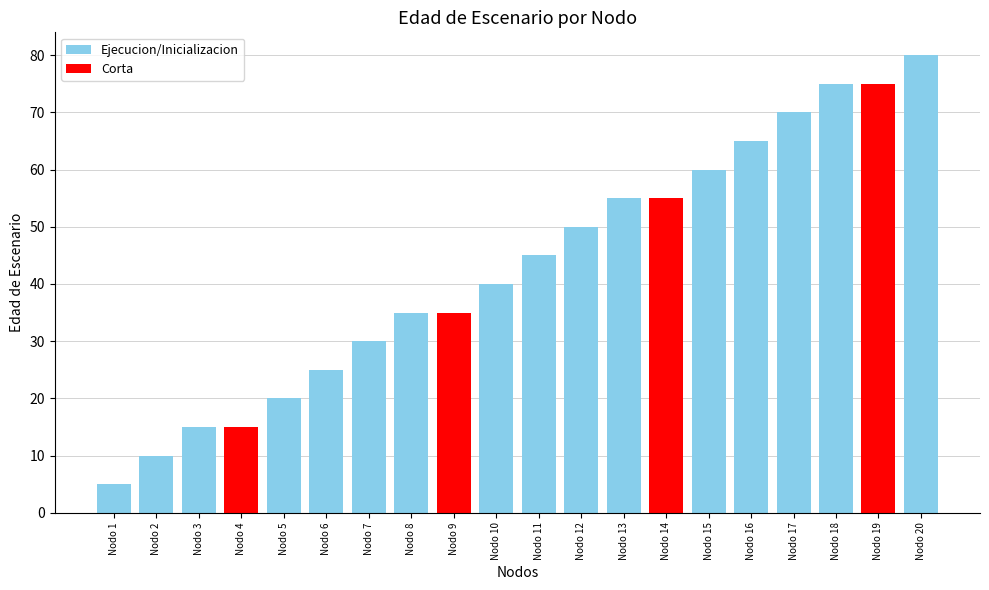

Rank the categories by value from highest to lowest.

Nodo 20, Nodo 18, Nodo 19, Nodo 17, Nodo 16, Nodo 15, Nodo 13, Nodo 14, Nodo 12, Nodo 11, Nodo 10, Nodo 8, Nodo 9, Nodo 7, Nodo 6, Nodo 5, Nodo 3, Nodo 4, Nodo 2, Nodo 1